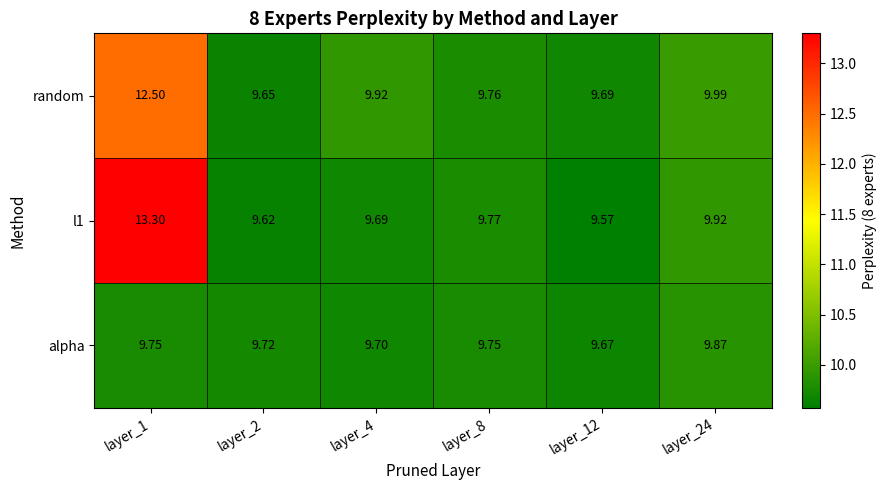

At layer_4, list the series in order from smallest to largest.

l1, alpha, random